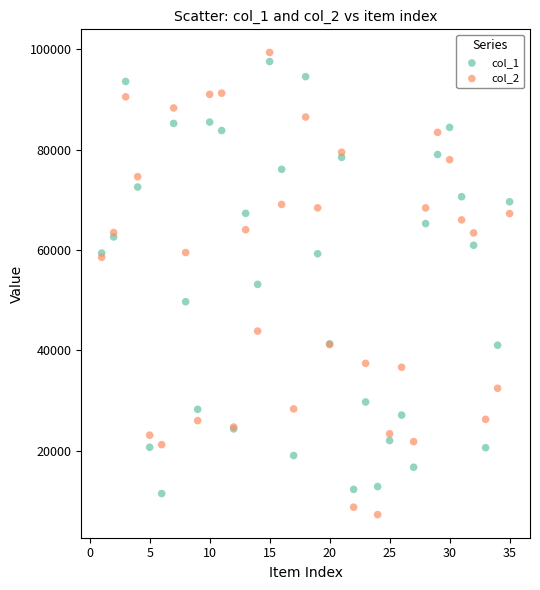

In the col_1 series, what Y value is closest to 54521?

53164